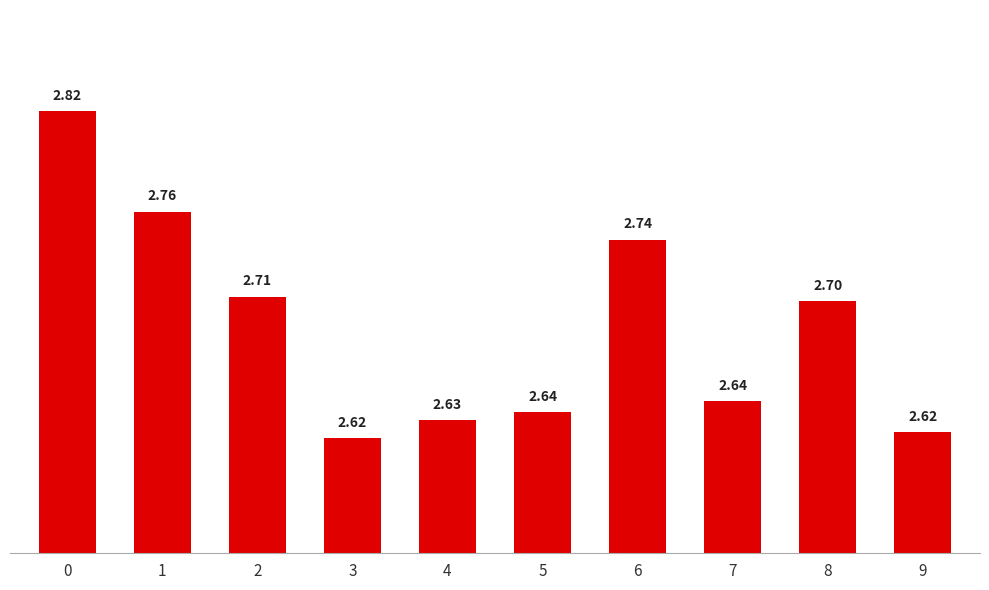

Approximately how many times larger is the value at 5 compared to 4?

1.0